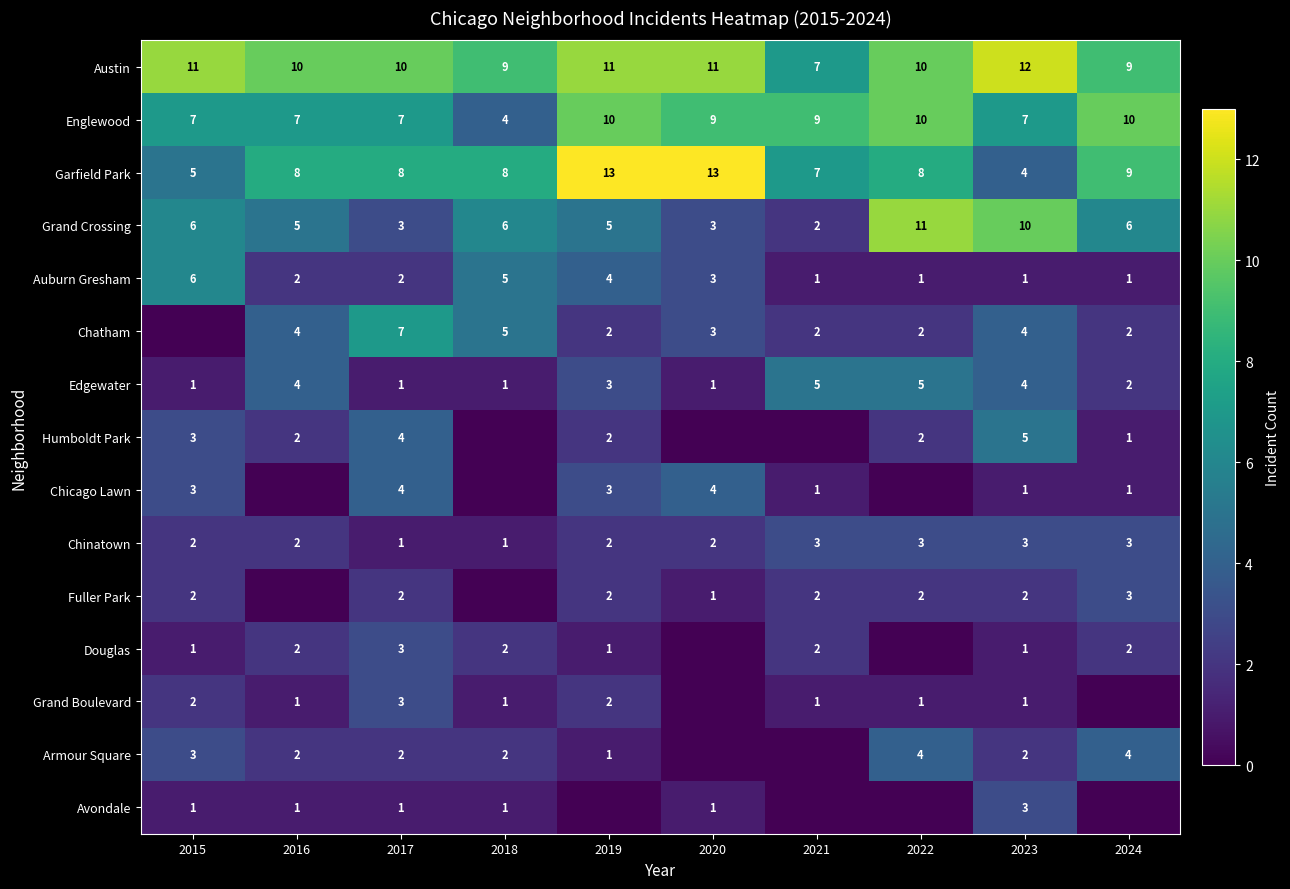

At 2024, list the series in order from smallest to largest.

Grand Boulevard, Avondale, Auburn Gresham, Humboldt Park, Chicago Lawn, Chatham, Edgewater, Douglas, Chinatown, Fuller Park, Armour Square, Grand Crossing, Austin, Garfield Park, Englewood